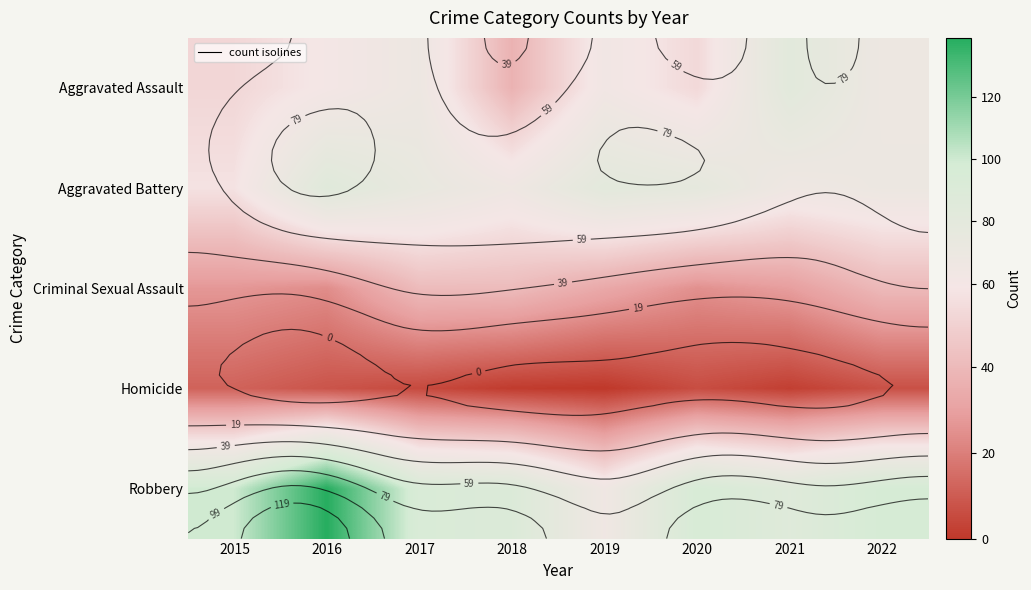

What is the difference between the maximum and minimum values in the Aggravated Assault series?

45